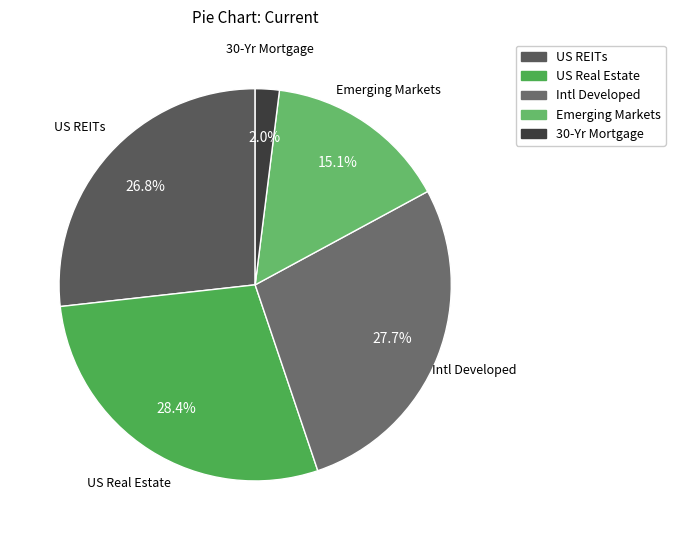

Which has a higher value, Intl Developed or US Real Estate?

US Real Estate